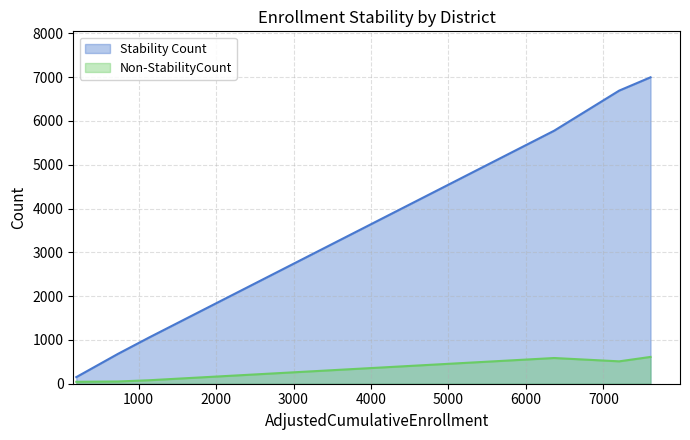

What is the label of the 5th point from the left?

Woodland Joint Unified